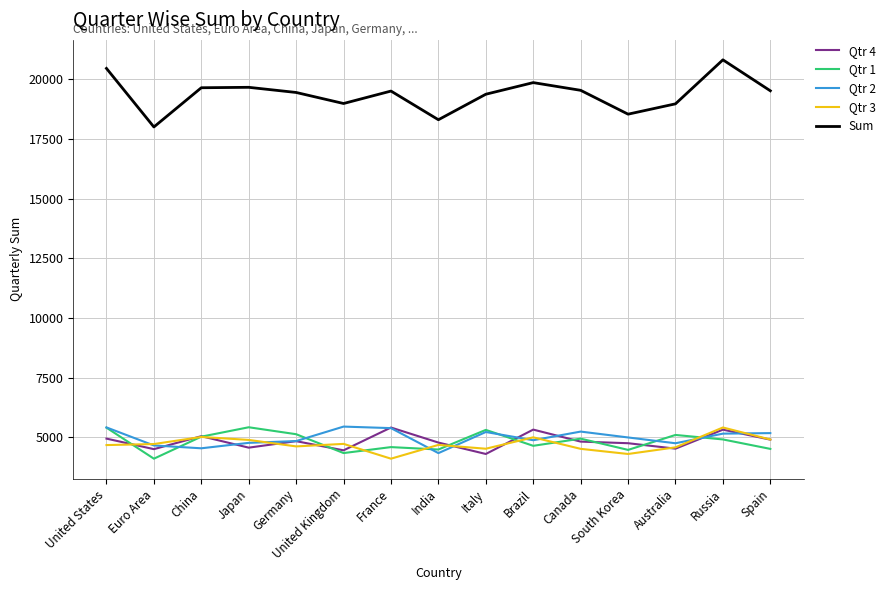

What is the total value across all series at Italy?

38746